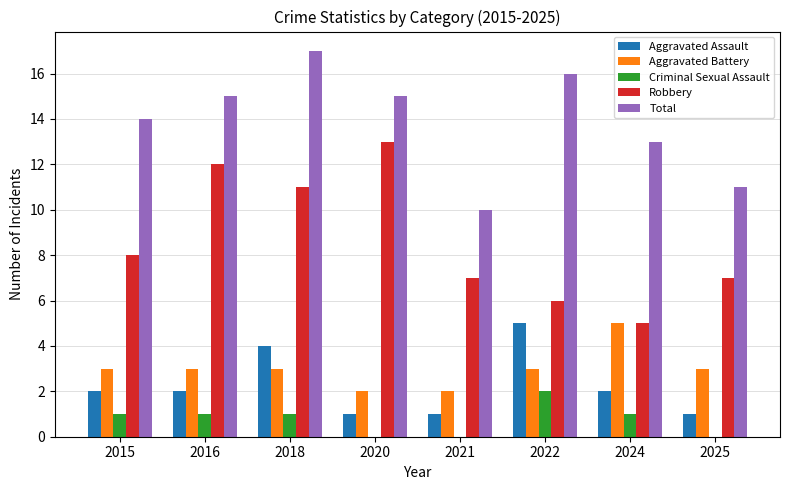

How many groups of bars are there?

8